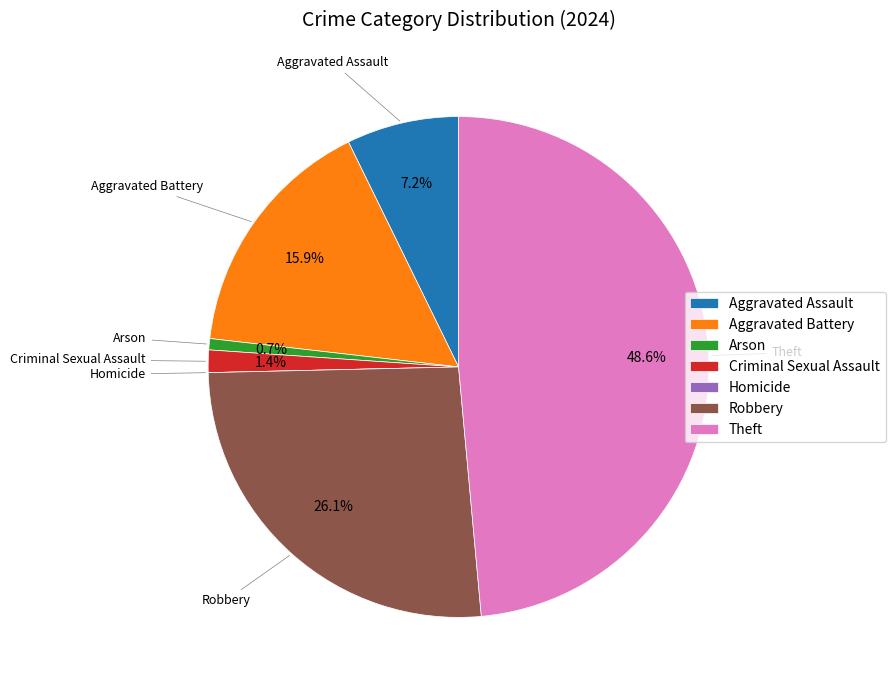

Approximately how many times larger is the value at Aggravated Assault compared to Arson?

10.0